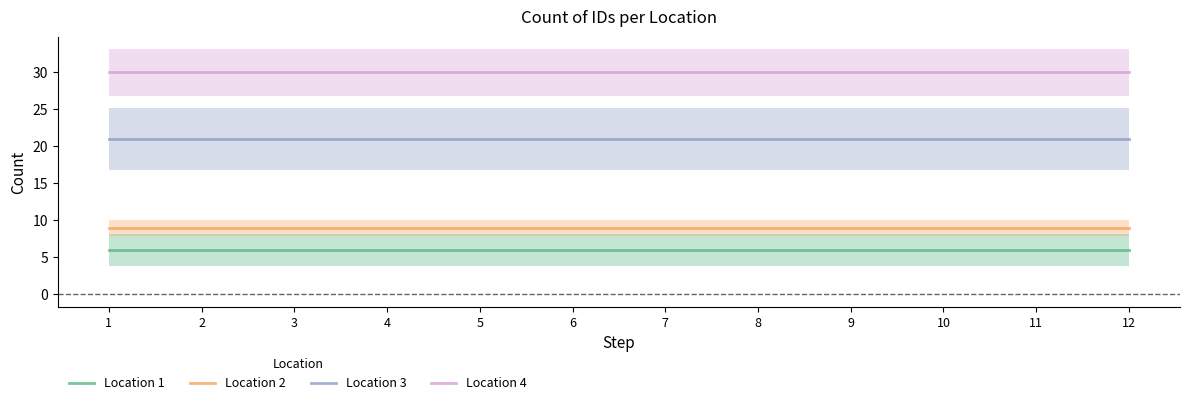

Which series has the largest range (max minus min)?

Location 1